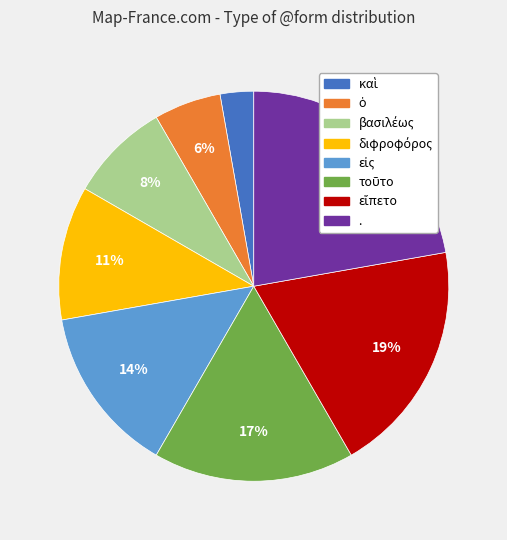

Which slice is the largest?

.